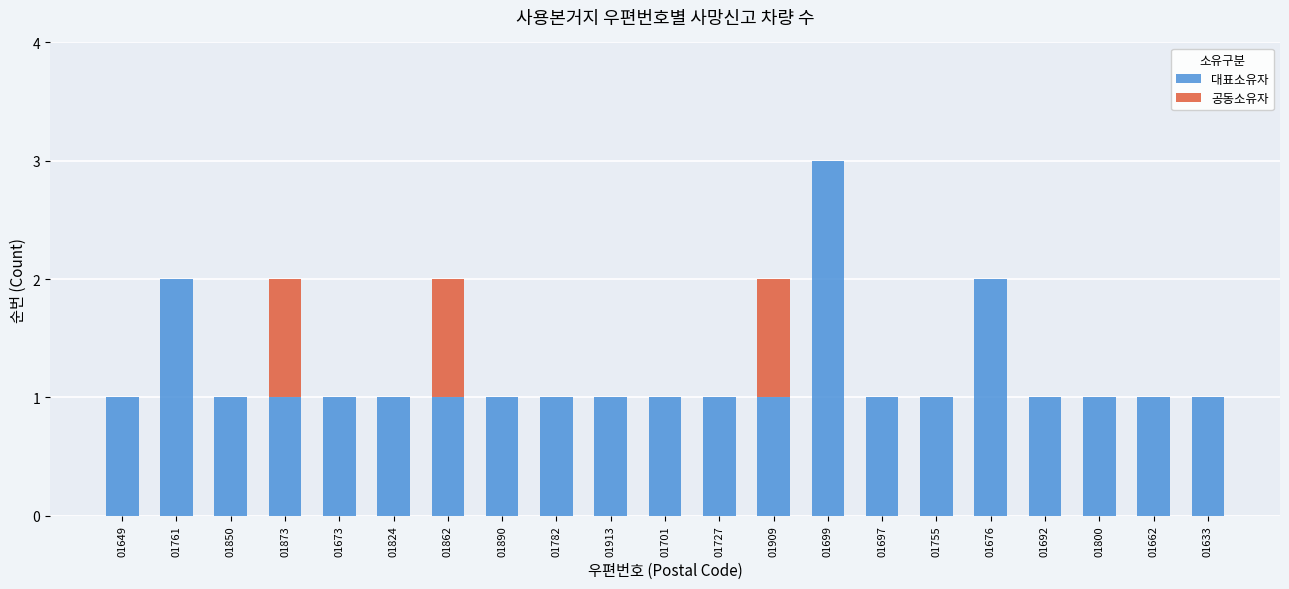

Count the number of data series in this chart.

2